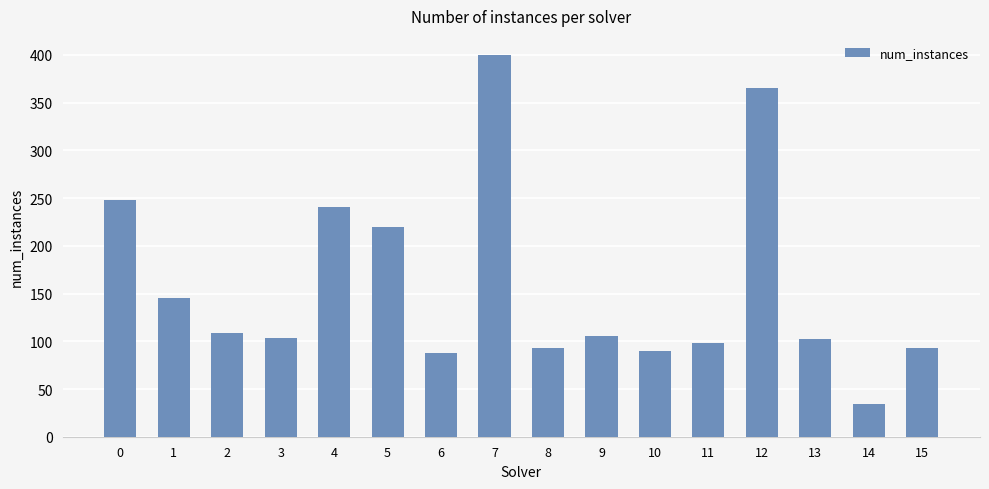

What is the value of the 10th bar from the left?

106